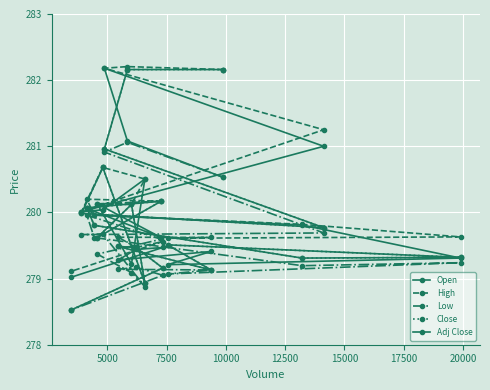

What are all the series names shown in the legend?

Open, High, Low, Close, Adj Close